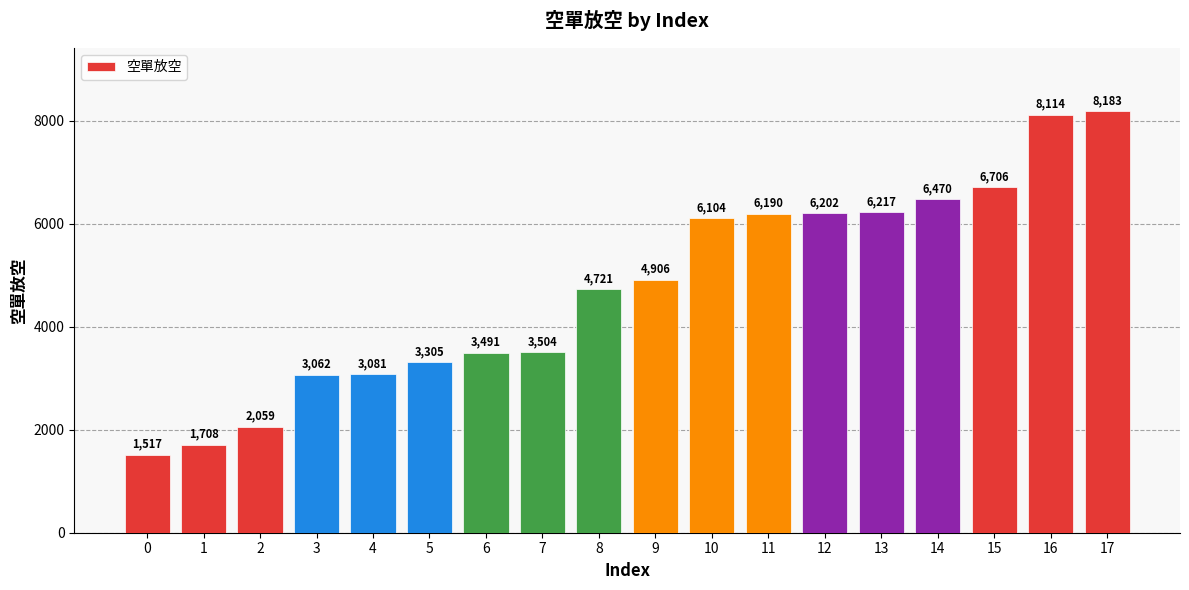

Rank the categories by value from lowest to highest.

0, 1, 2, 3, 4, 5, 6, 7, 8, 9, 10, 11, 12, 13, 14, 15, 16, 17